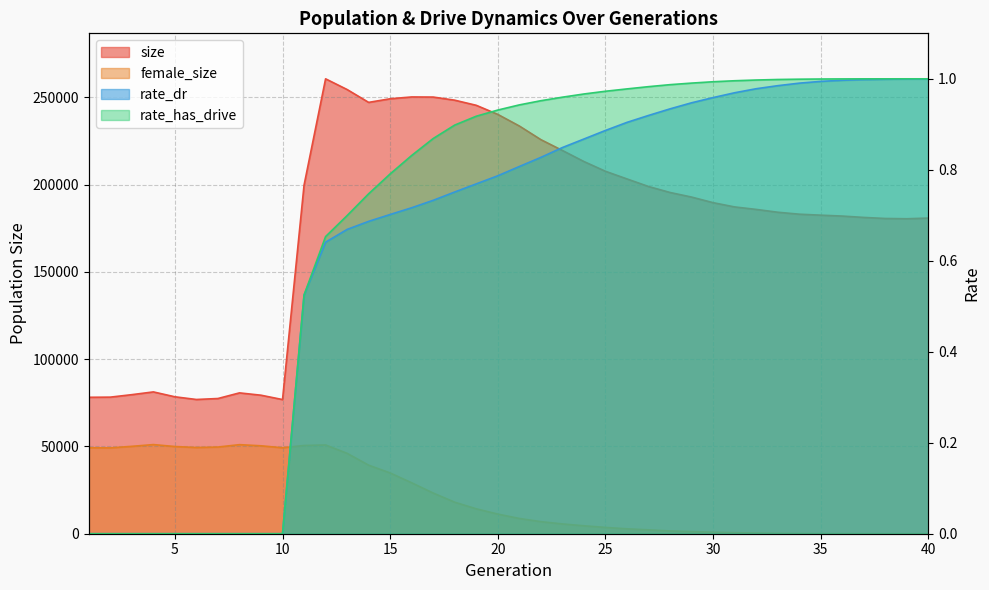

What is the spread (max minus min) of values at 38?

180643.0